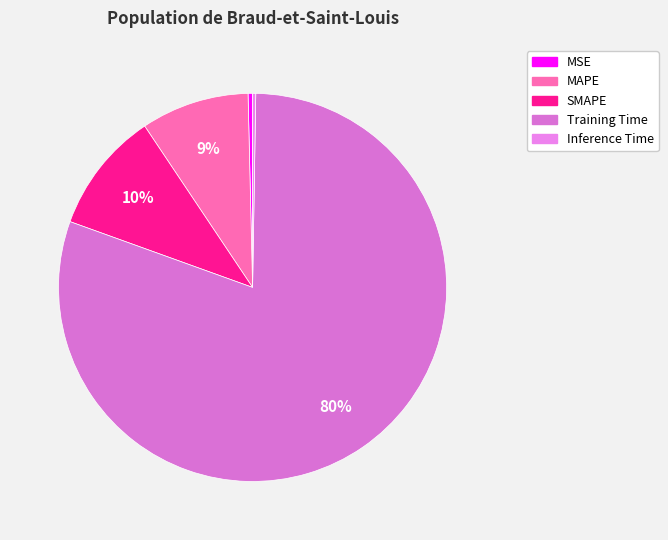

True or false: MAPE accounts for 9% of the total.

True